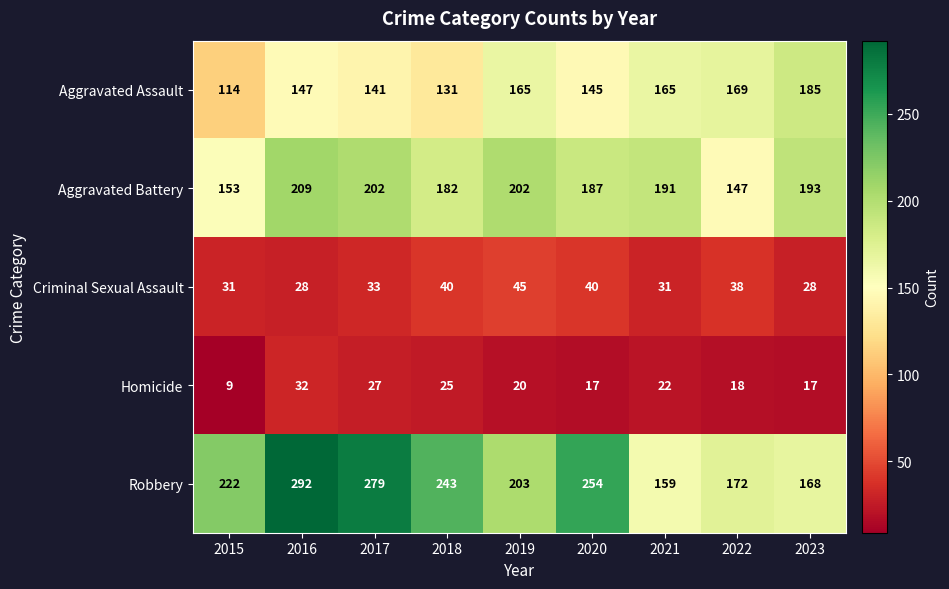

What is the difference between the highest and lowest values at 2023?

176